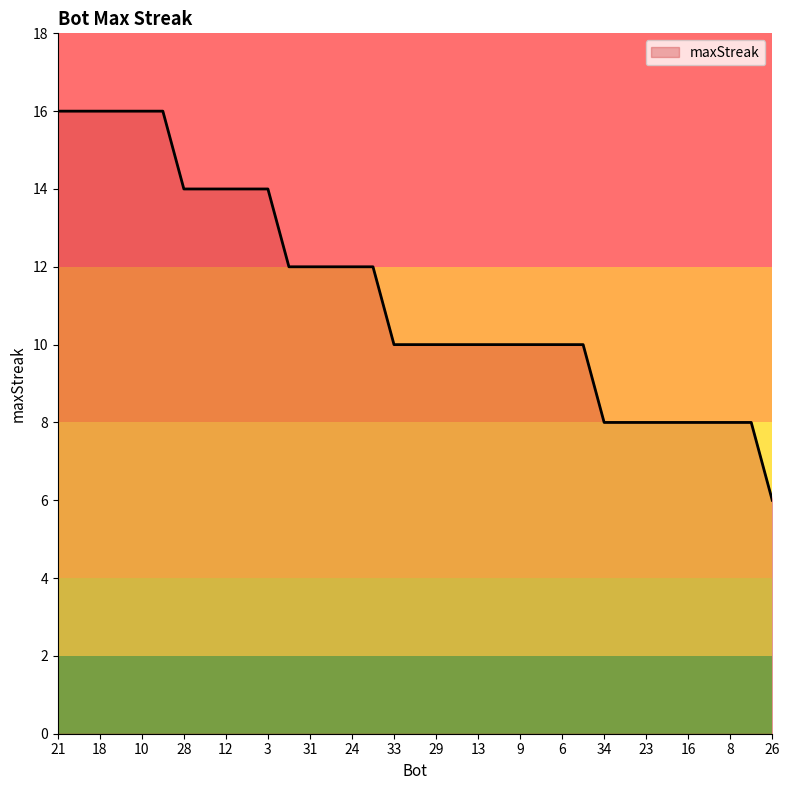

Is this an area chart (filled region under the line)?

No